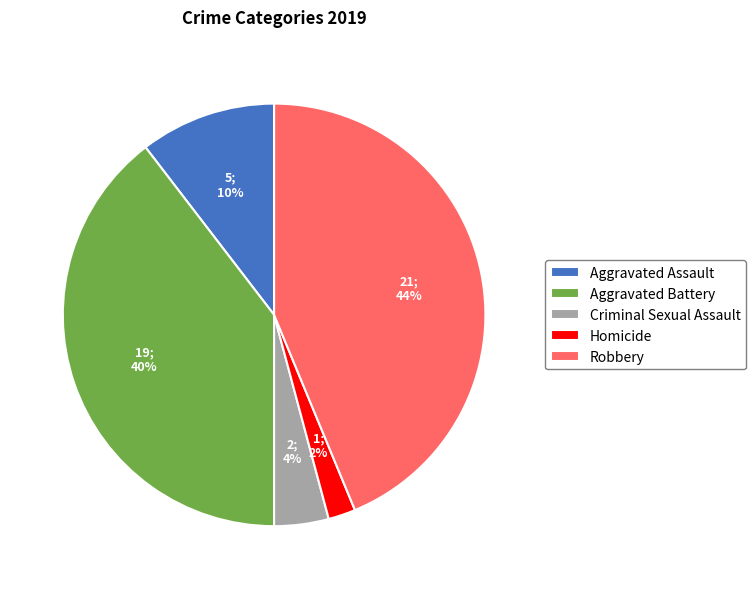

Which slice is the smallest?

Homicide